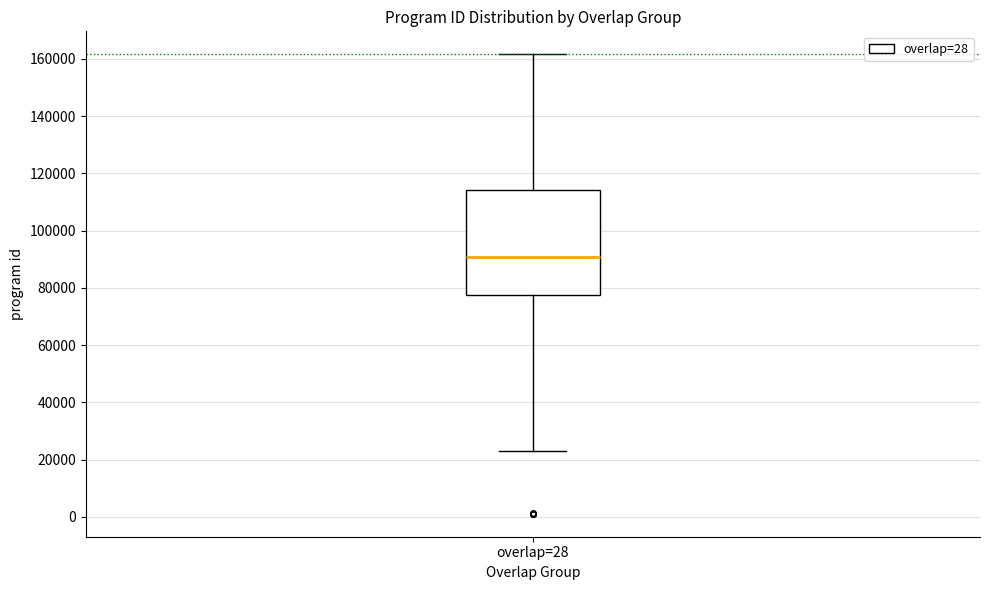

Where does the lower whisker of the box for overlap=28 end on the y-axis? The values are not printed on the chart, so give them approximately, as read against the axis.

24000